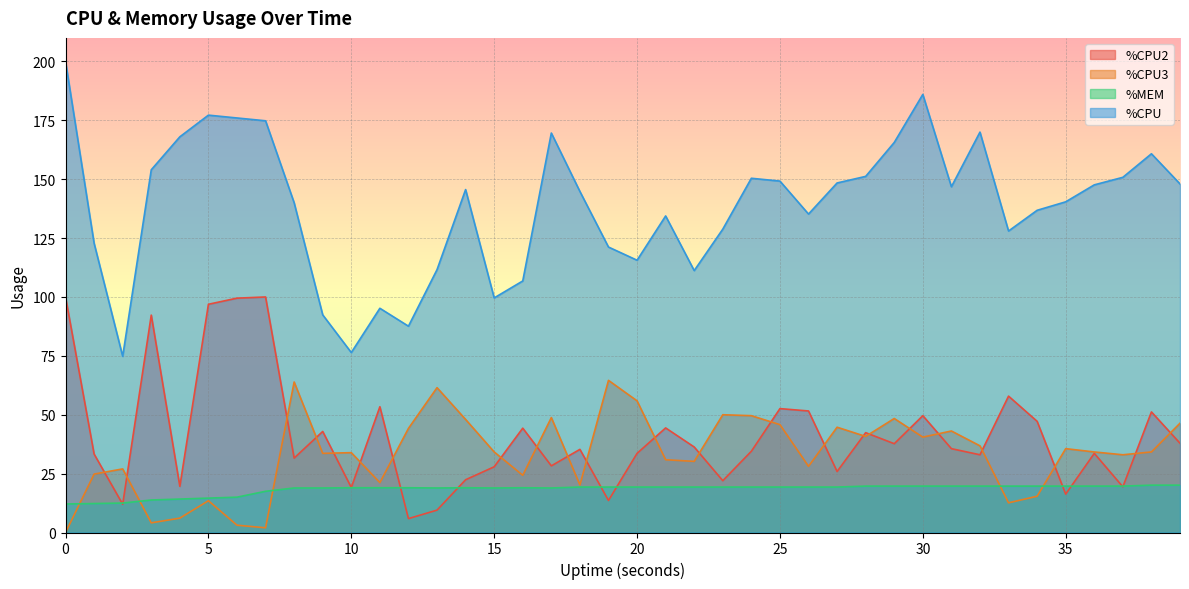

How many data points does each series have?

40